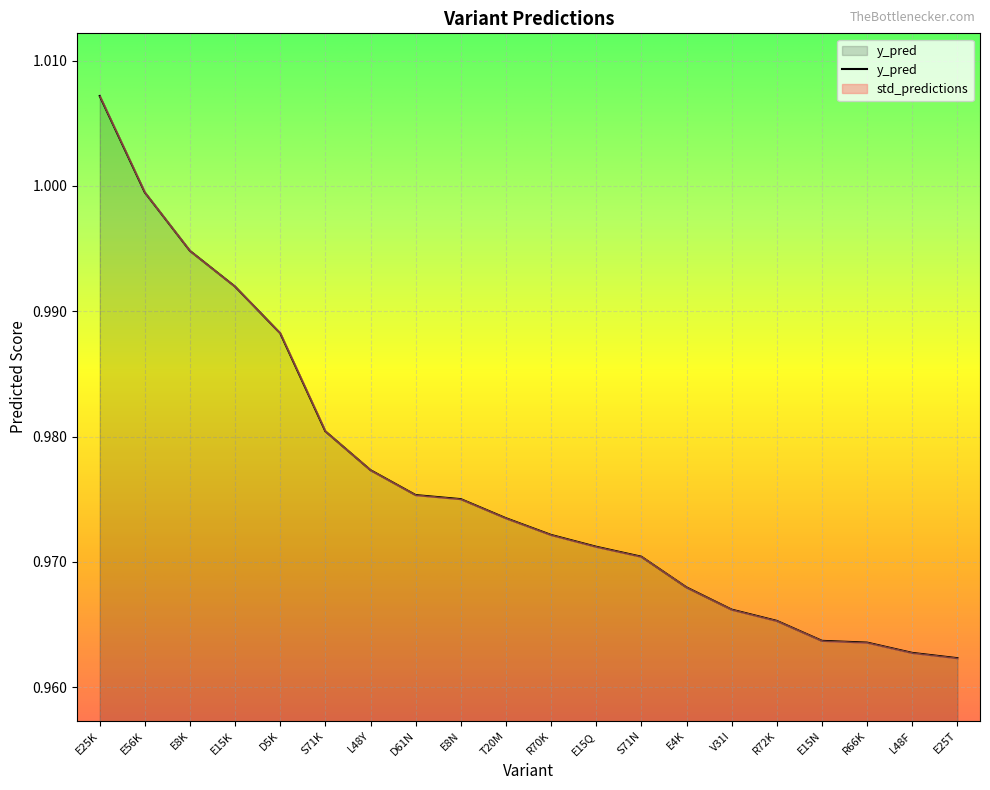

What is the sum of the values at T20M and D61N?

1.9